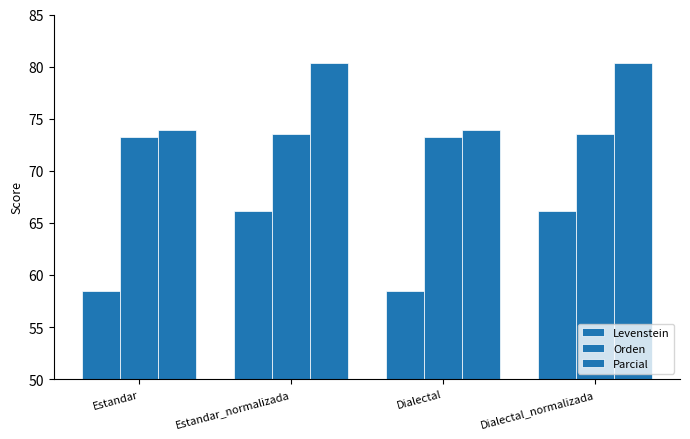

How many categories are shown in the chart?

4